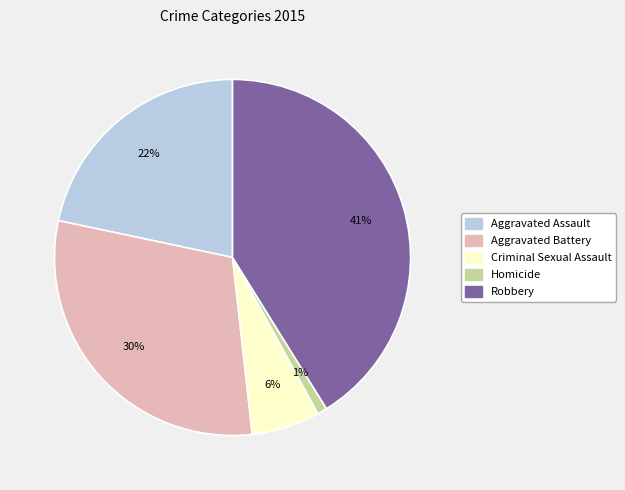

Which category has the smallest portion of the pie?

Homicide